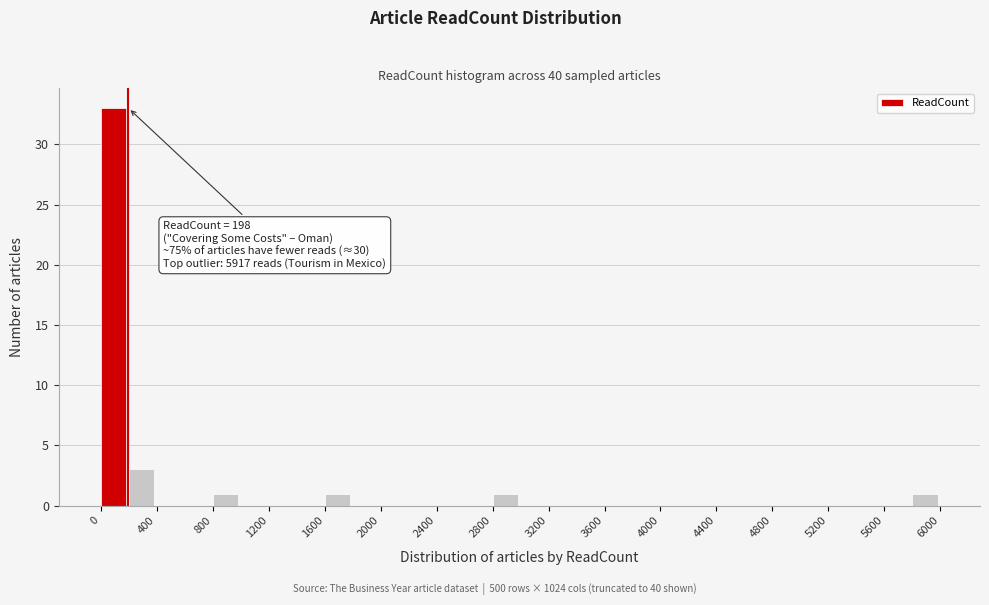

Over which range of the x-axis is the bar tallest?

0 to 200